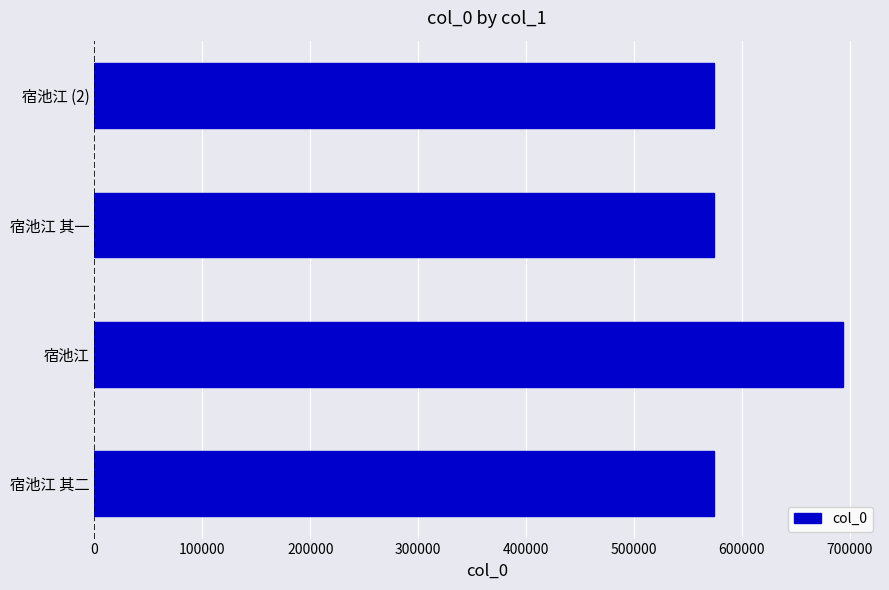

What is the change in value from 宿池江 to 宿池江 其一?

-119677